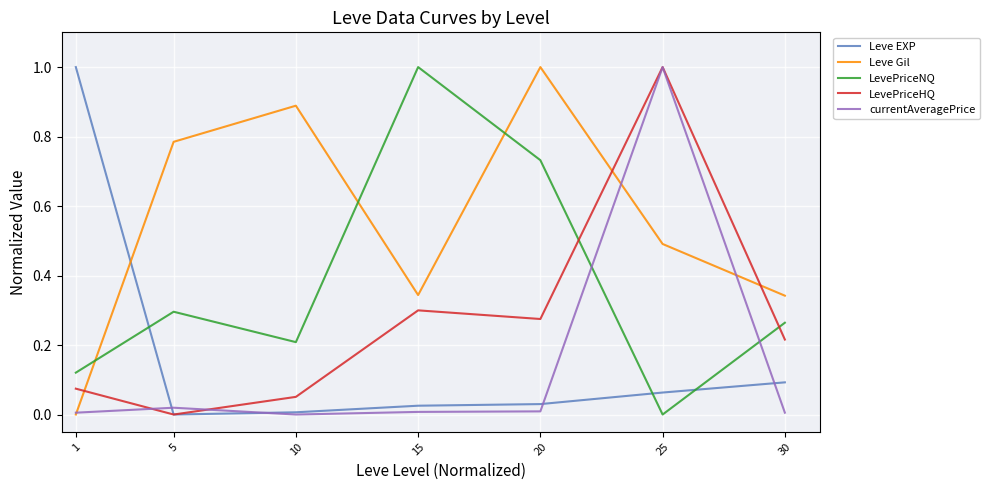

What are all the series names shown in the legend?

Leve EXP, Leve Gil, LevePriceNQ, LevePriceHQ, currentAveragePrice